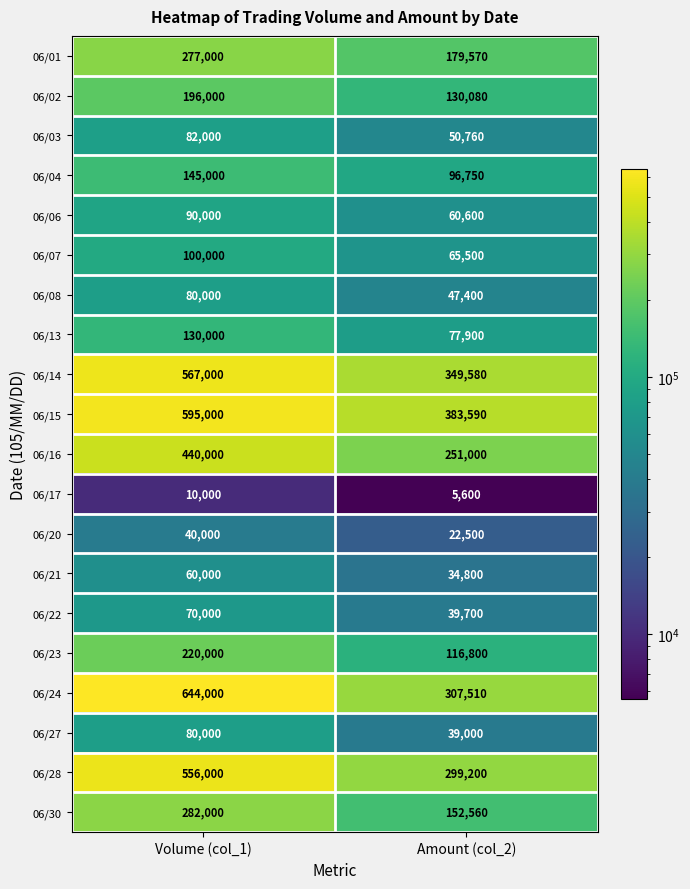

What is the sum of the 06/03 values at Volume (col_1) and Amount (col_2)?

132760